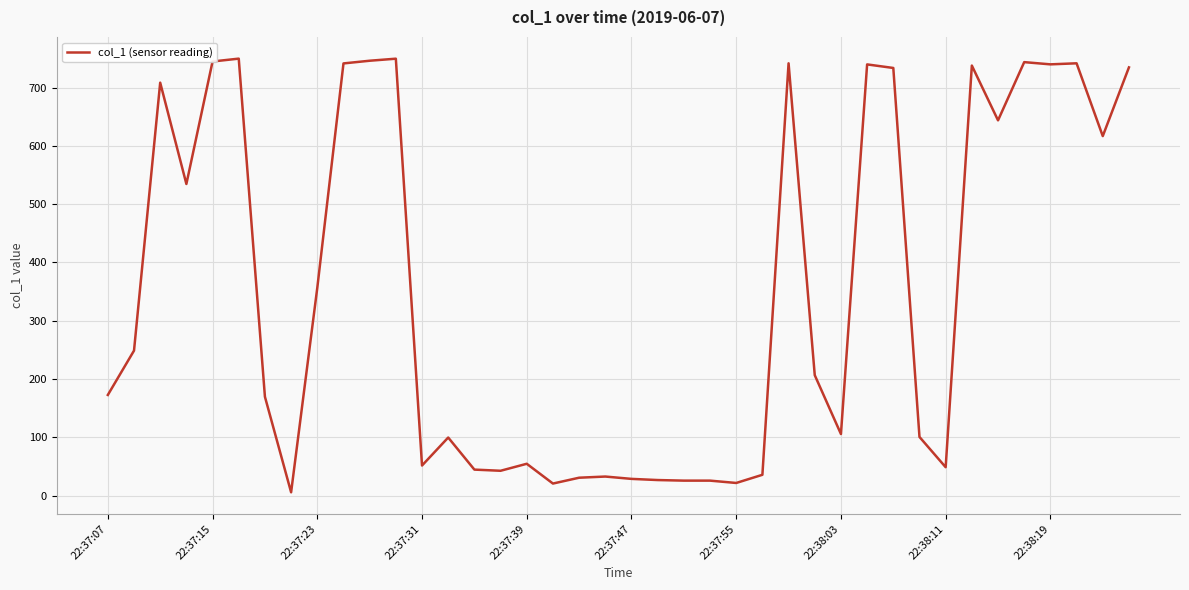

What is the difference between the maximum and minimum values?

743.5